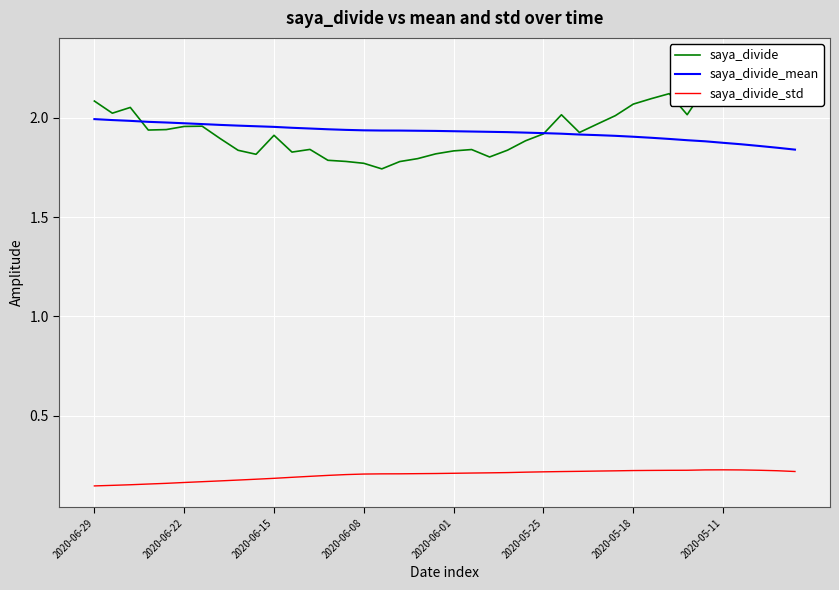

What is the value of the saya_divide_mean point at the 21st from the left?

1.9